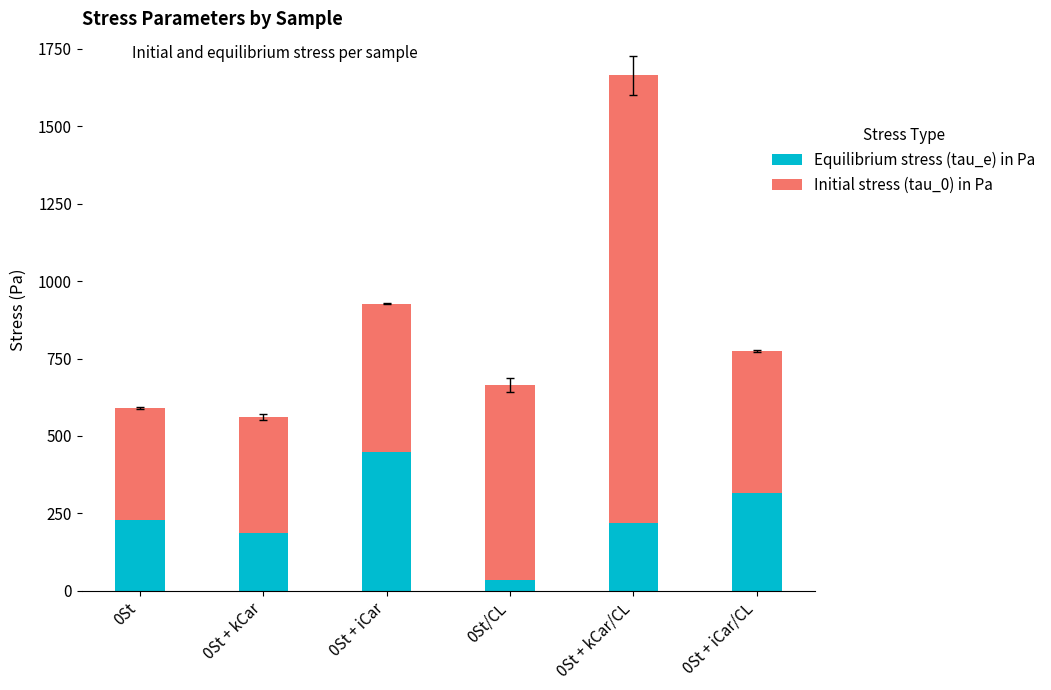

What is the approximate value of Equilibrium stress (tau_e) in Pa at 0St + iCar?

447.6